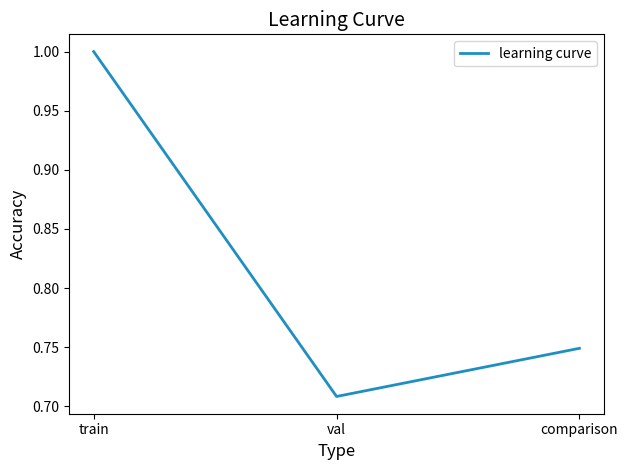

What is the maximum value shown in the chart?

1.0